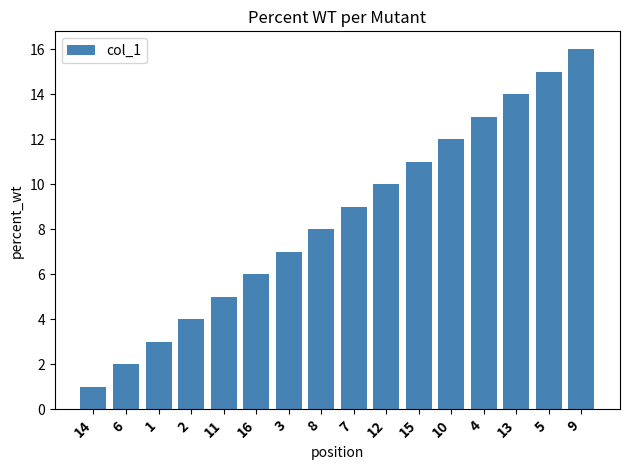

List the labels in order of value, largest first.

9, 5, 13, 4, 10, 15, 12, 7, 8, 3, 16, 11, 2, 1, 6, 14